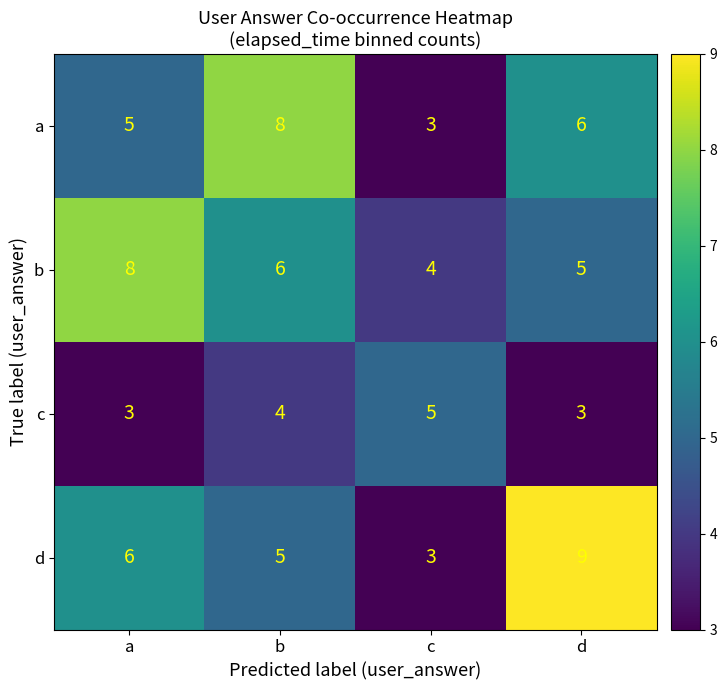

What is the sum of all b values?

23